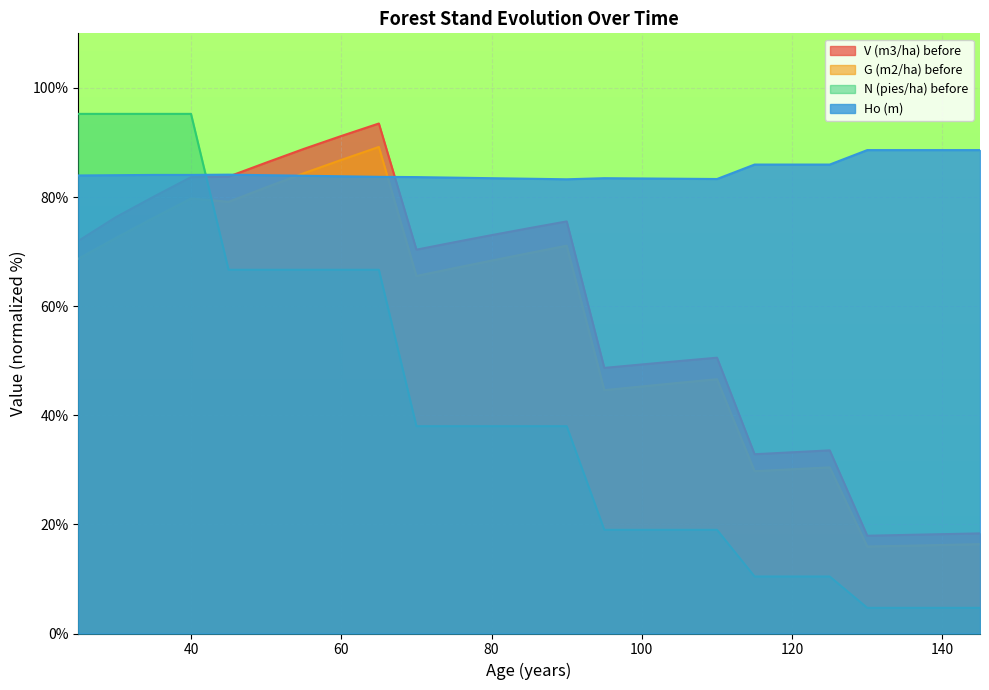

Reading right to left, what are all the values shown in this chart?

V (m3/ha) before: 145=18.4	140=18.2	135=18.1	130=17.9	125=33.6	120=33.2	115=32.9	110=50.6	105=49.9	100=49.3	95=48.7	90=75.5	85=74.3	80=73.0	75=71.7	70=70.4	65=93.5	60=91.2	55=88.8	50=86.3	45=83.7	40=83.6	35=80.0	30=76.3	25=71.9
G (m2/ha) before: 145=16.4	140=16.2	135=16.1	130=16.0	125=30.4	120=30.1	115=29.8	110=46.6	105=45.9	100=45.3	95=44.6	90=71.1	85=69.7	80=68.3	75=67.0	70=65.5	65=89.2	60=86.8	55=84.4	50=81.8	45=79.1	40=79.7	35=76.2	30=72.5	25=68.7
N (pies/ha) before: 145=4.7	140=4.7	135=4.7	130=4.7	125=10.4	120=10.4	115=10.4	110=19.0	105=19.0	100=19.0	95=19.0	90=38.0	85=38.0	80=38.0	75=38.0	70=38.0	65=66.7	60=66.7	55=66.7	50=66.7	45=66.7	40=95.2	35=95.2	30=95.2	25=95.2
Ho (m): 145=88.6	140=88.6	135=88.6	130=88.6	125=86.0	120=86.0	115=86.0	110=83.3	105=83.4	100=83.4	95=83.5	90=83.2	85=83.4	80=83.5	75=83.5	70=83.7	65=83.7	60=83.8	55=83.9	50=84.0	45=84.1	40=84.0	35=84.0	30=84.0	25=83.9